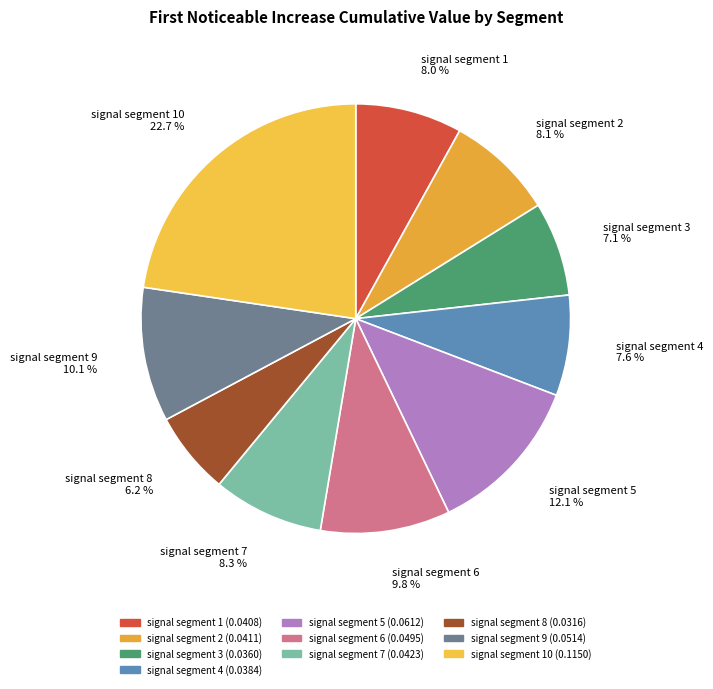

Combined, what portion of the pie is signal segment 1 and signal segment 10?

30.7%